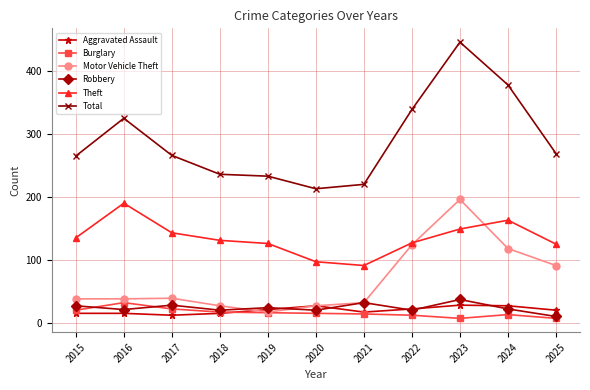

Is it true that Robbery equals 10 at 2025?

True